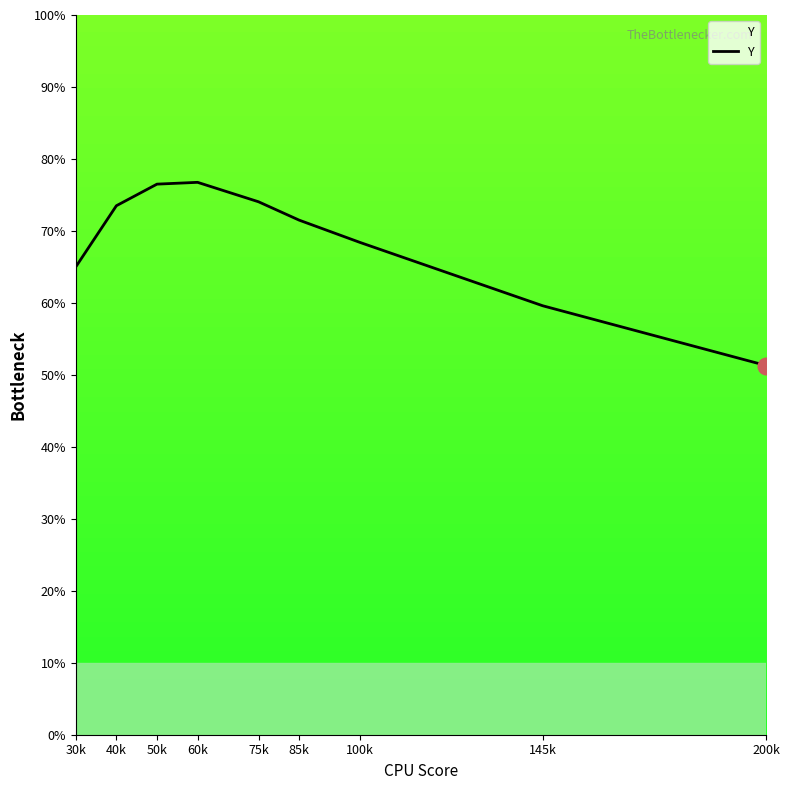

Does the chart have visible grid lines?

No